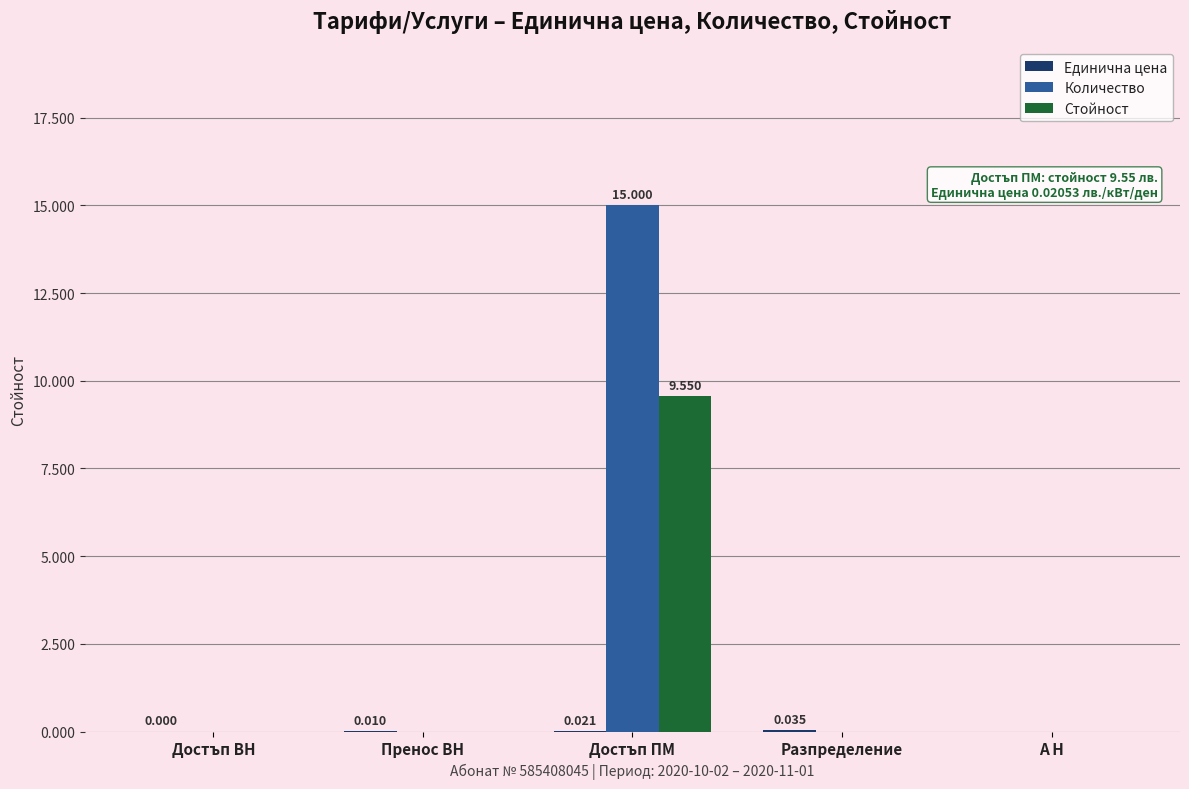

Which series has the largest total across all categories?

Количество